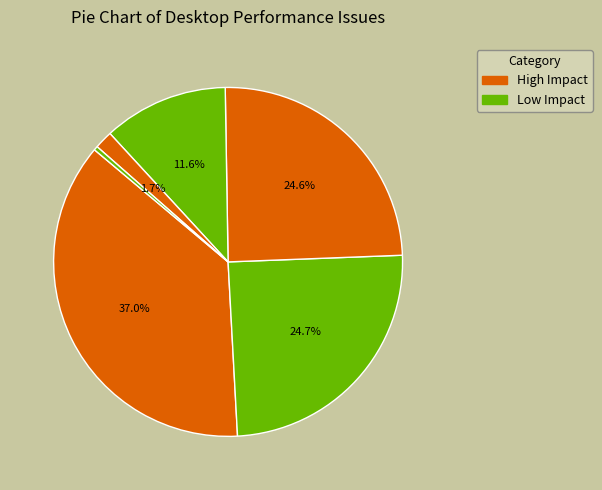

How many slices are in this pie chart?

6